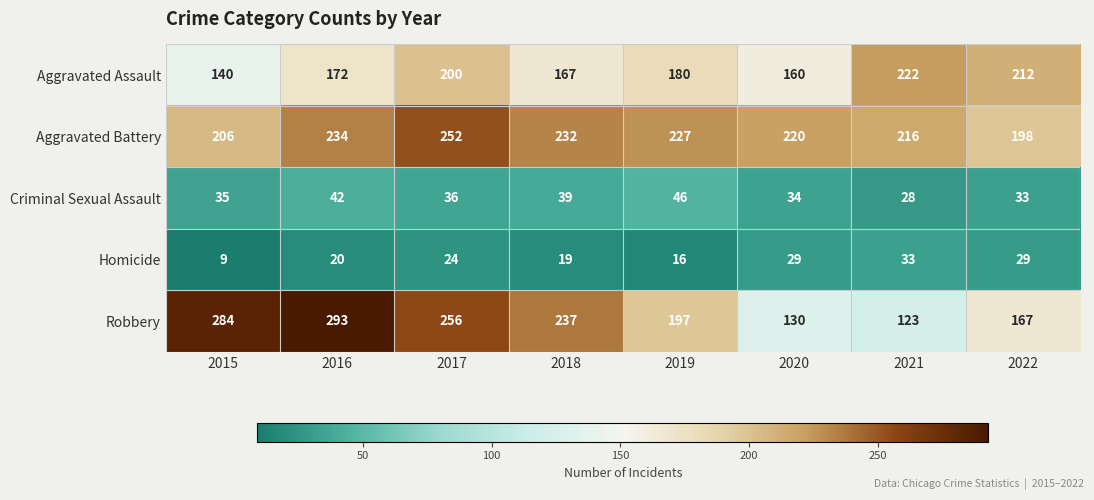

What is the smallest value displayed?

9